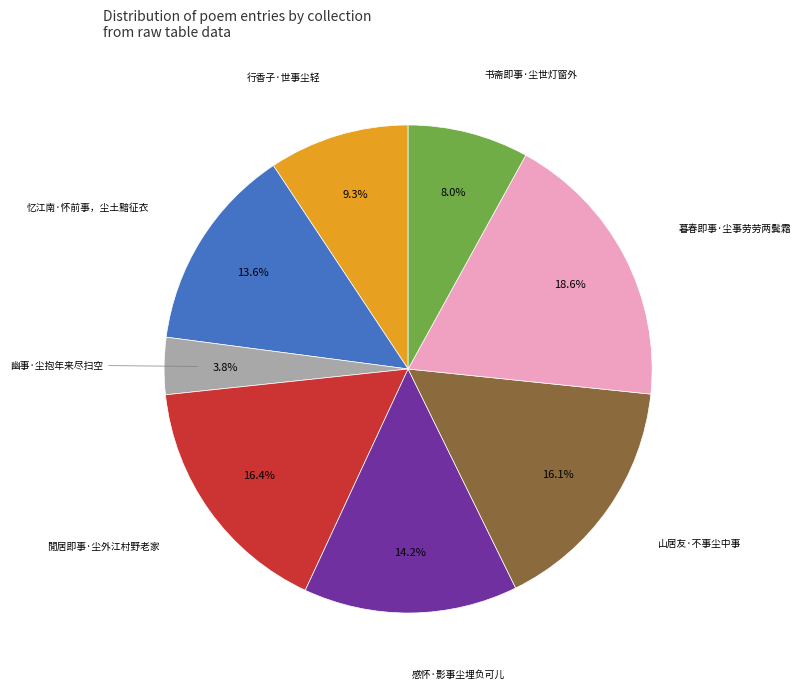

Is there a majority slice in this chart?

No